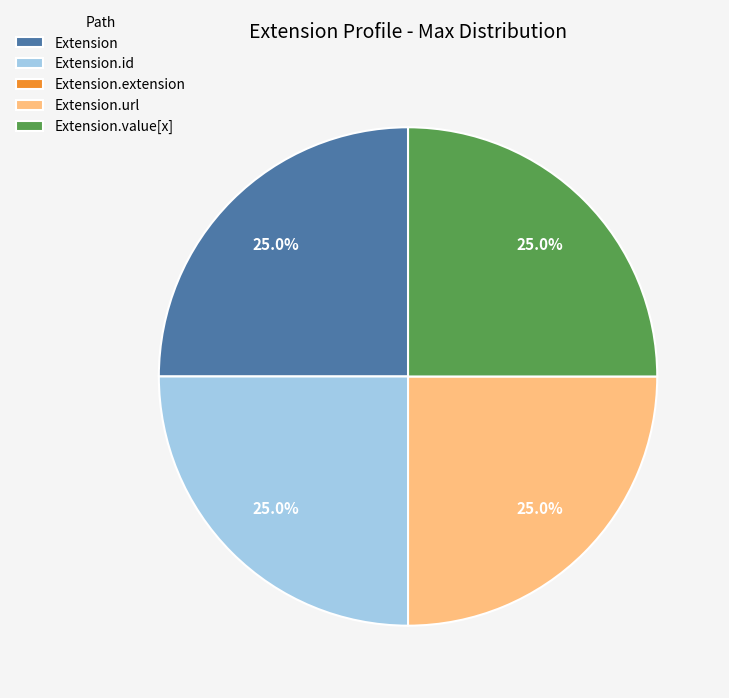

What portion of the pie excludes Extension.value[x]?

75.0%